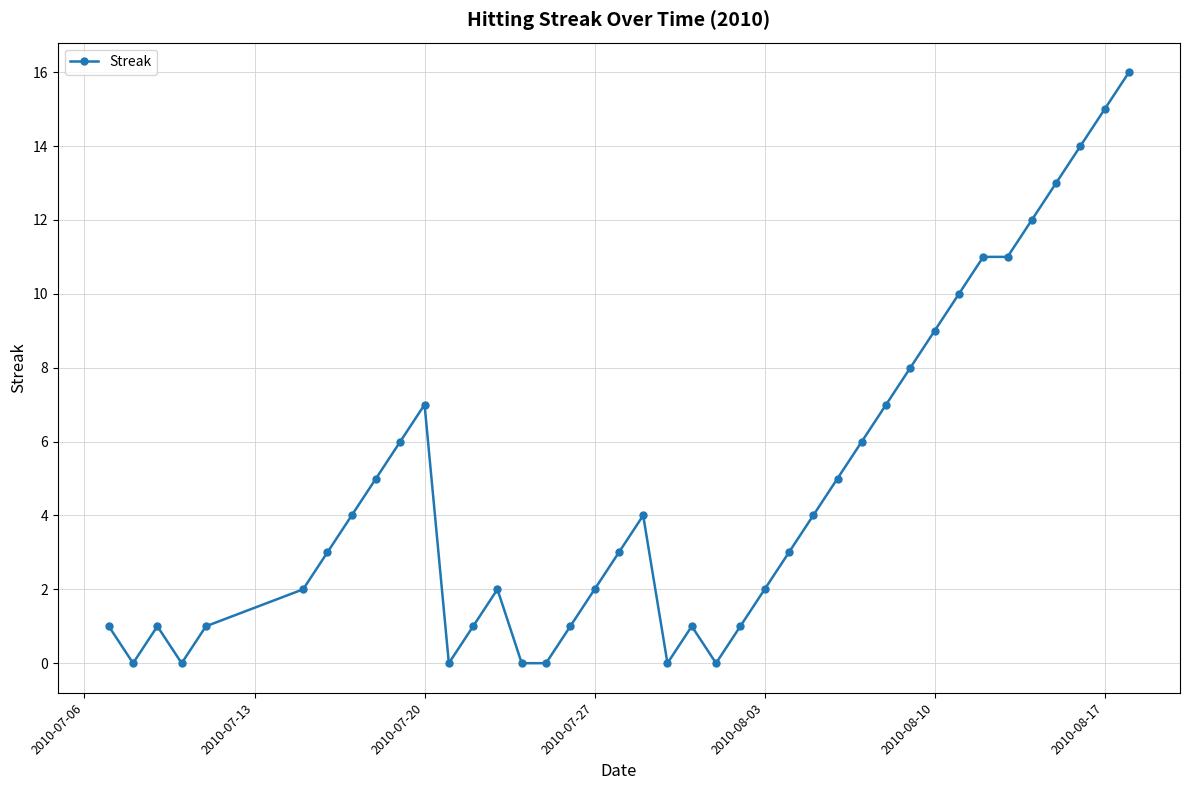

What is the sum of all values?

191